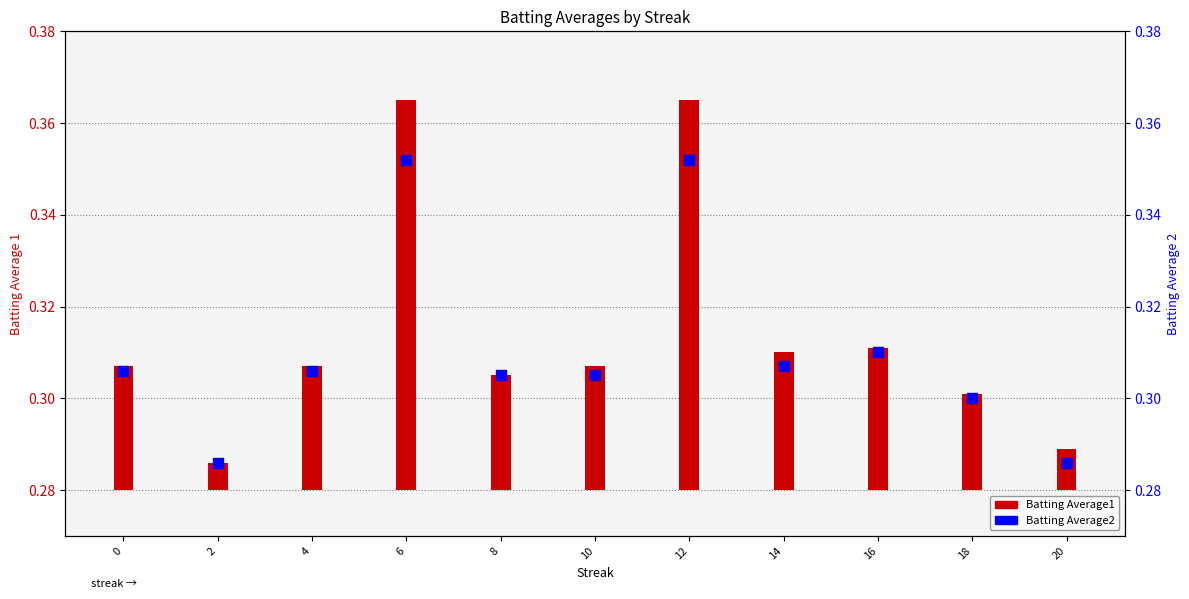

List the labels in order of value, smallest first.

2, 20, 18, 8, 10, 0, 4, 14, 16, 6, 12